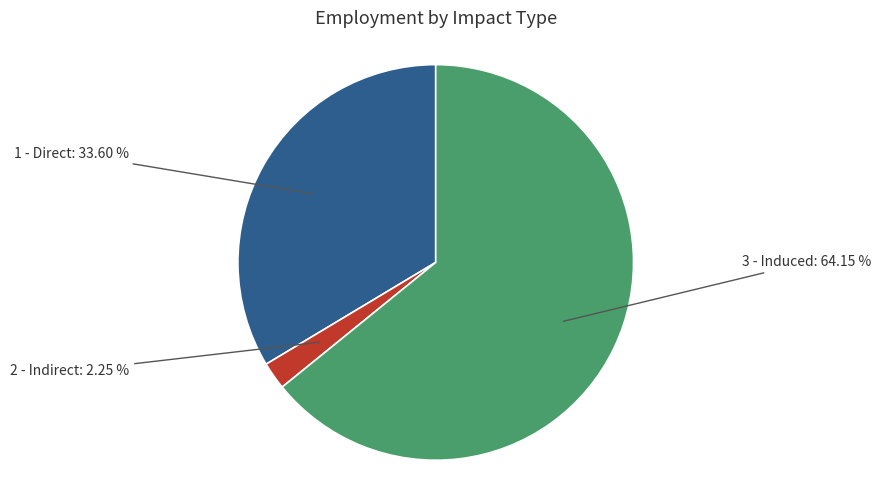

To the nearest percent, what percentage of the pie is 3 - Induced?

64%